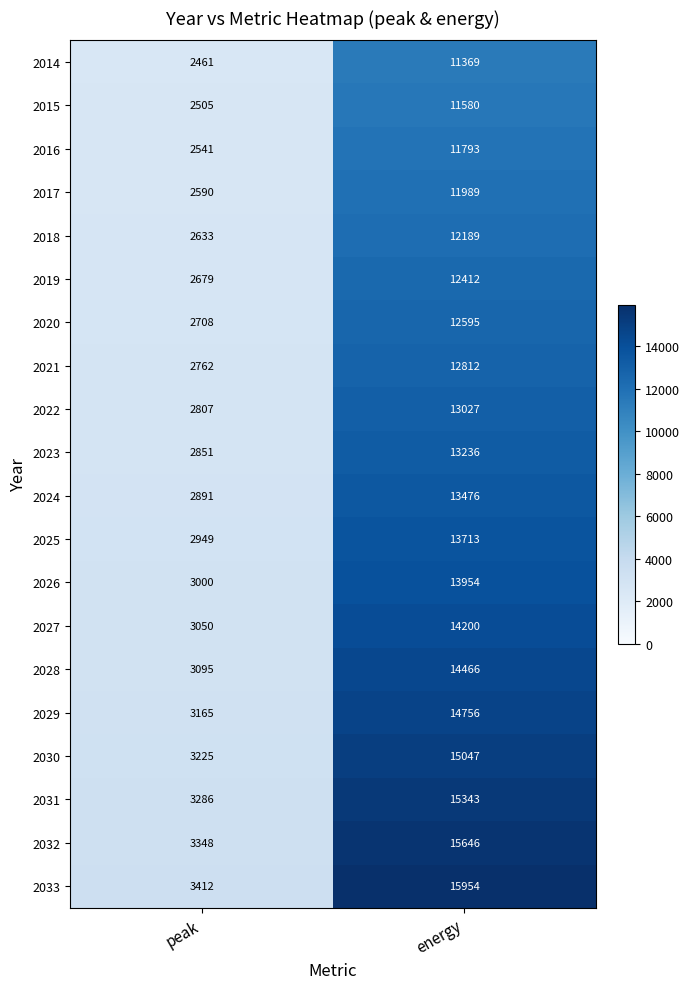

At which label is 2016 closest to 7167?

peak